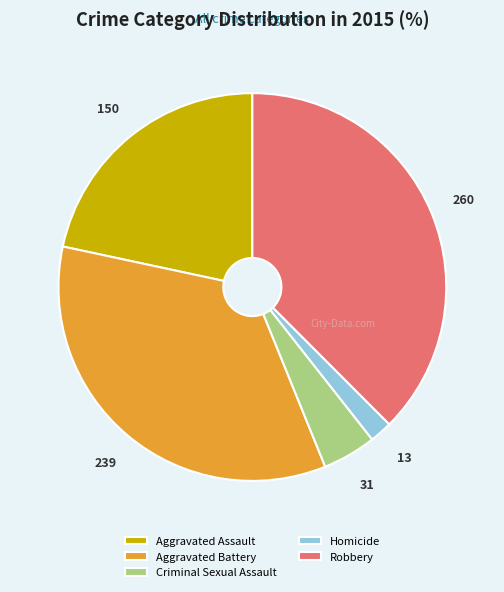

True or false: Homicide accounts for 2% of the total.

True